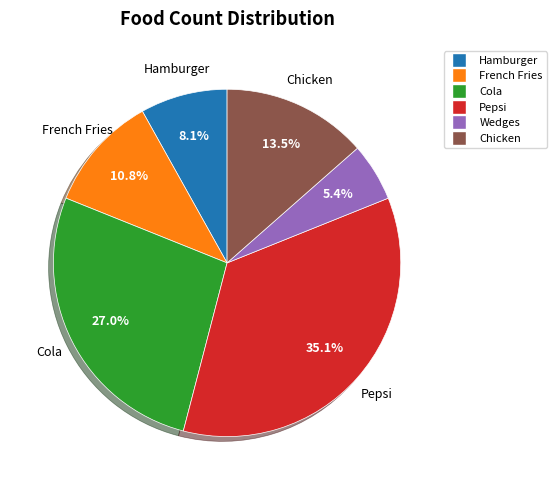

Which slice is the smallest?

Wedges